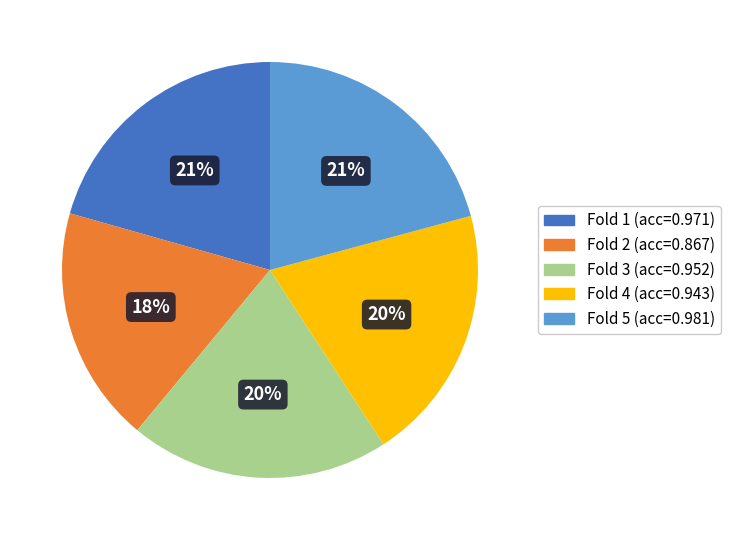

To the nearest percent, what is the average slice percentage?

20%